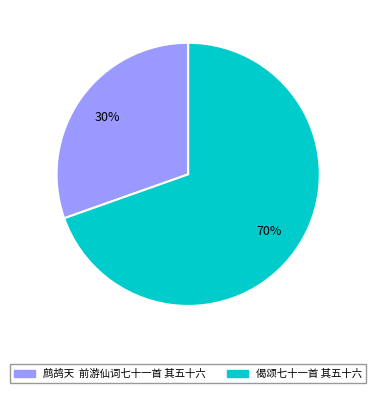

Which slice is the largest?

偈颂七十一首 其五十六